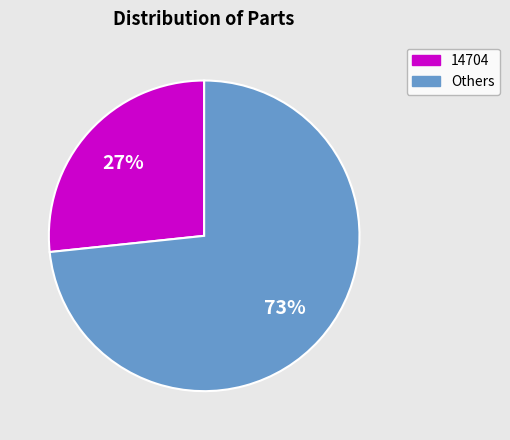

Does any single category account for the majority?

Yes